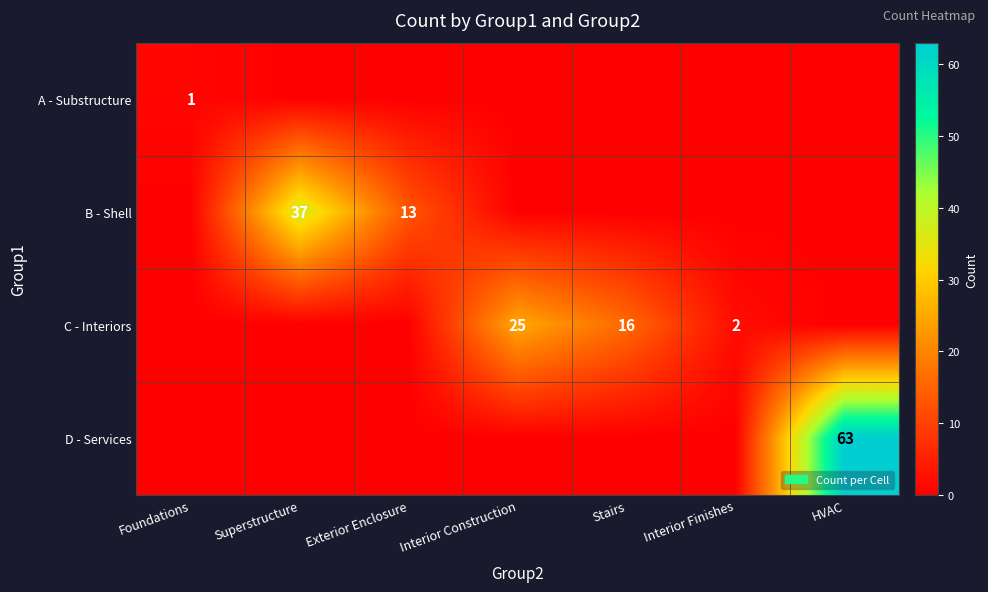

The value of C - Interiors at Stairs is 16. True or false?

True